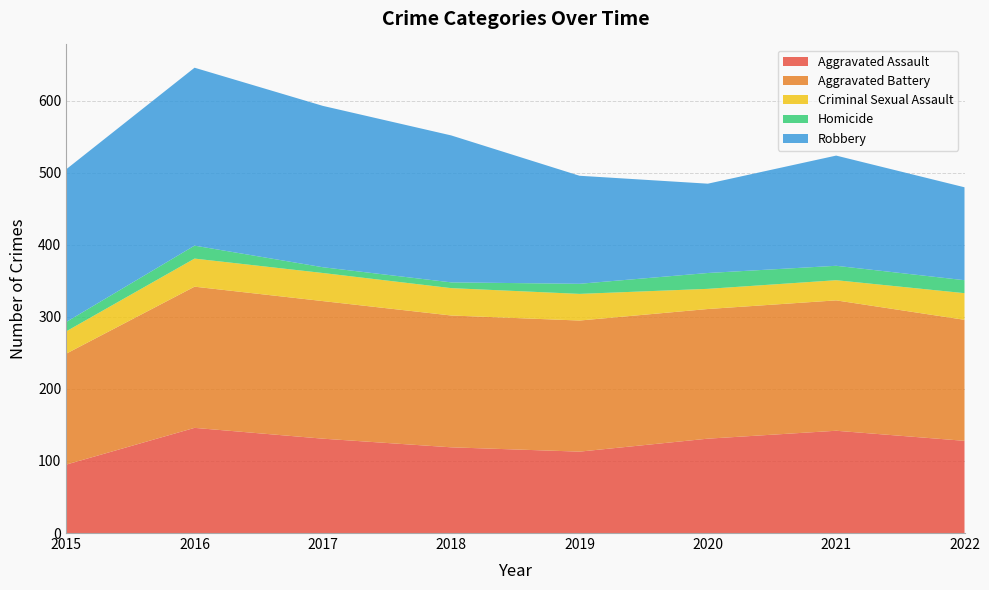

Reading left to right, list all the values displayed in this chart.

Aggravated Assault: 2015=95	2016=146	2017=131	2018=119	2019=113	2020=131	2021=142	2022=128
Aggravated Battery: 2015=154	2016=196	2017=191	2018=183	2019=182	2020=180	2021=181	2022=168
Criminal Sexual Assault: 2015=31	2016=39	2017=39	2018=38	2019=37	2020=28	2021=28	2022=37
Homicide: 2015=13	2016=18	2017=8	2018=8	2019=14	2020=22	2021=20	2022=18
Robbery: 2015=212	2016=247	2017=224	2018=204	2019=150	2020=124	2021=153	2022=129